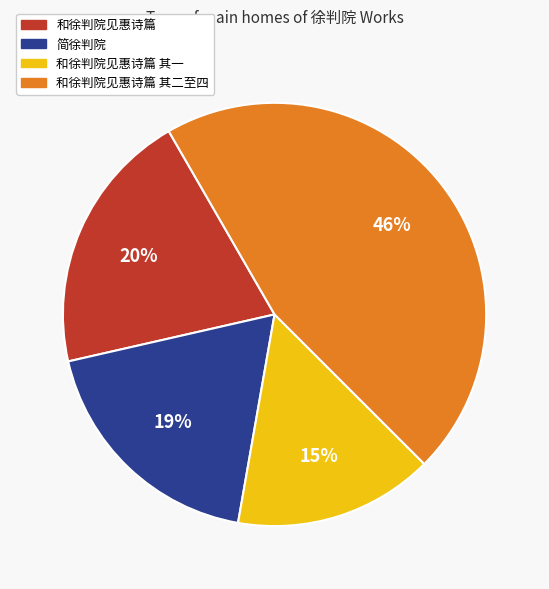

Is there a majority slice in this chart?

No